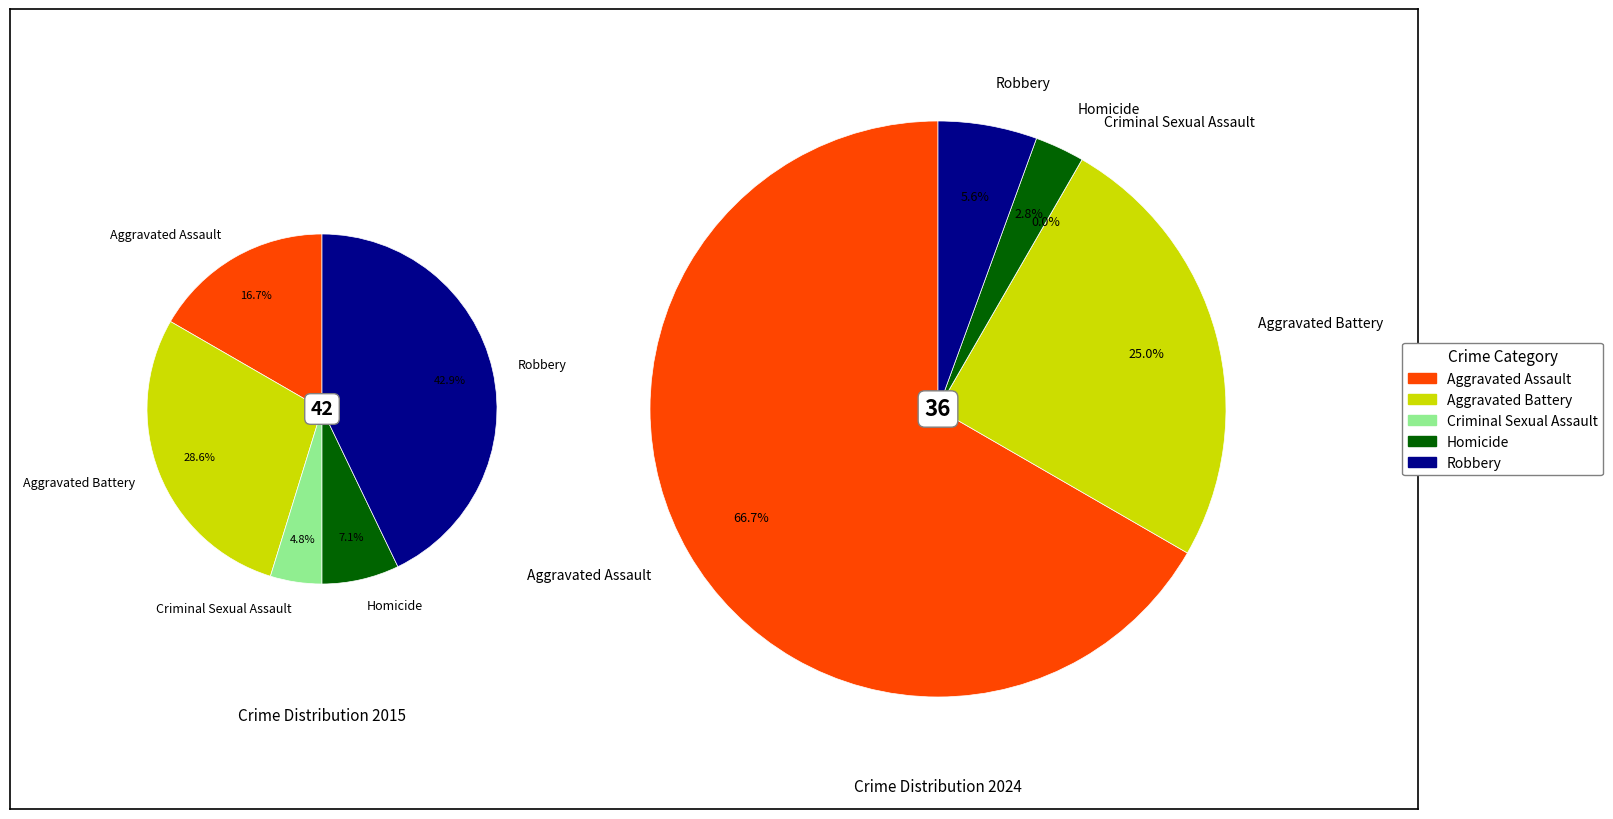

Is it true that values_2024 is 19% of the pie?

False